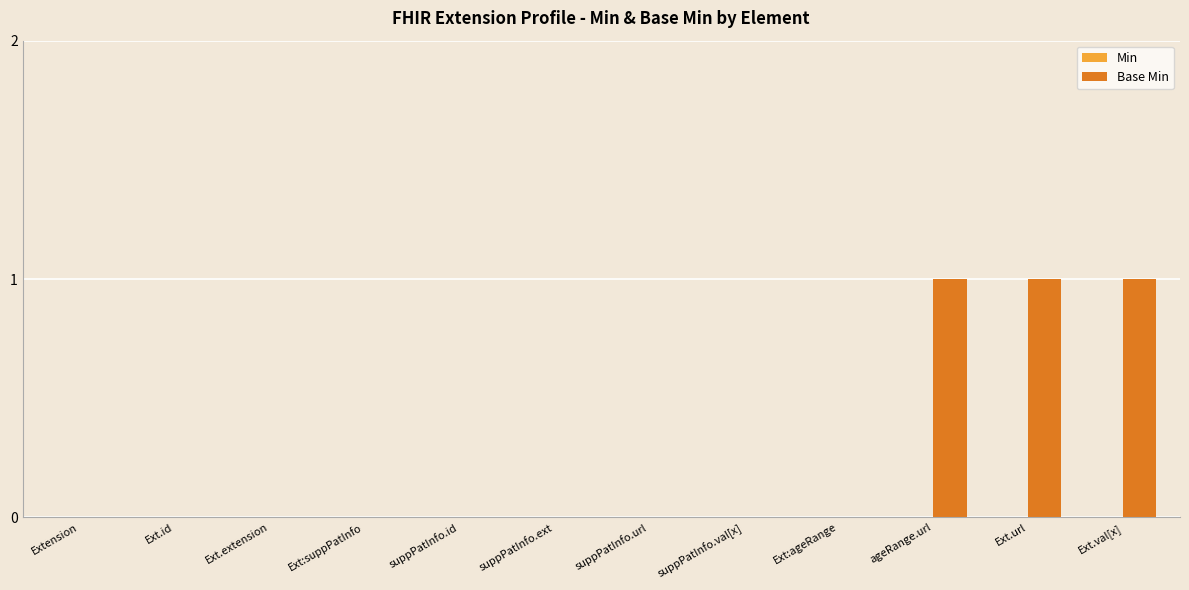

What is the change in value from Extension to Ext.val[x]?

+1